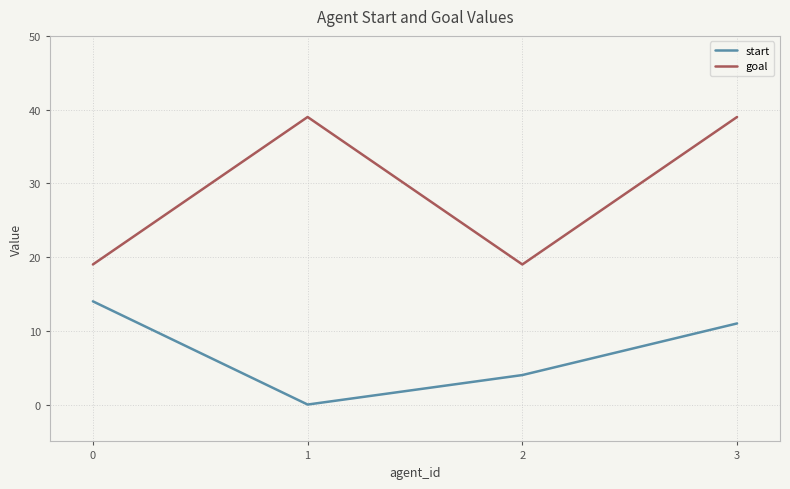

True or false: goal and start intersect in this chart.

False